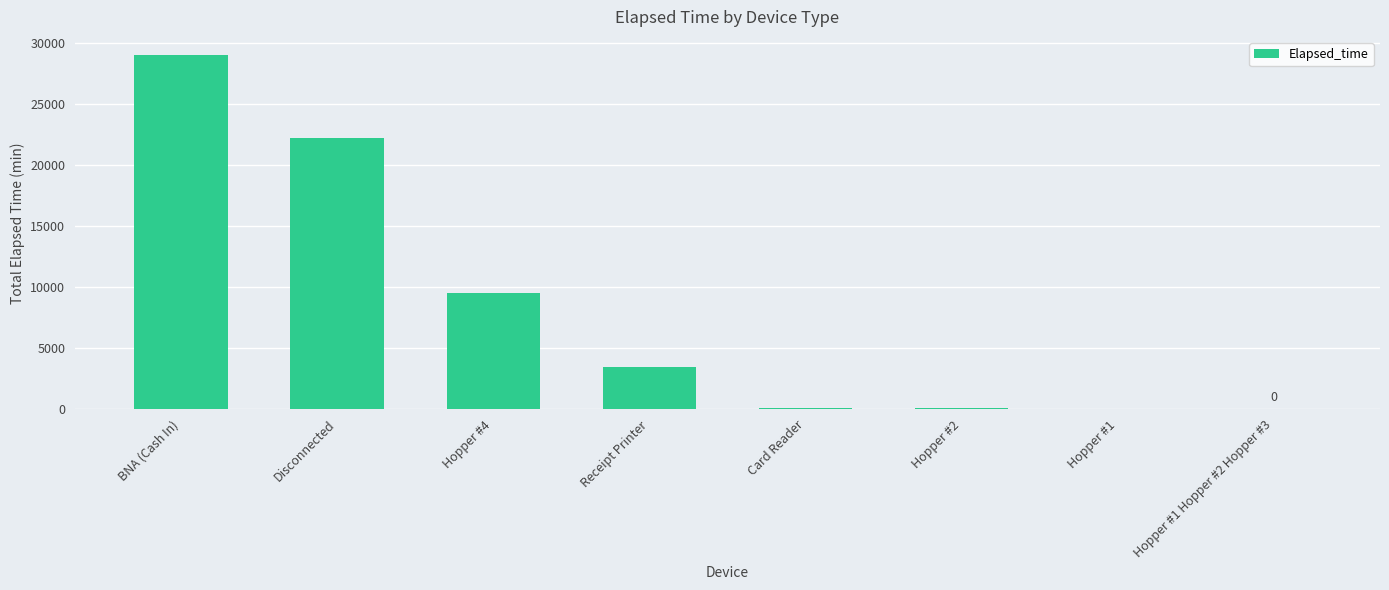

What value does the data have at BNA (Cash In), to the nearest 100?

29100